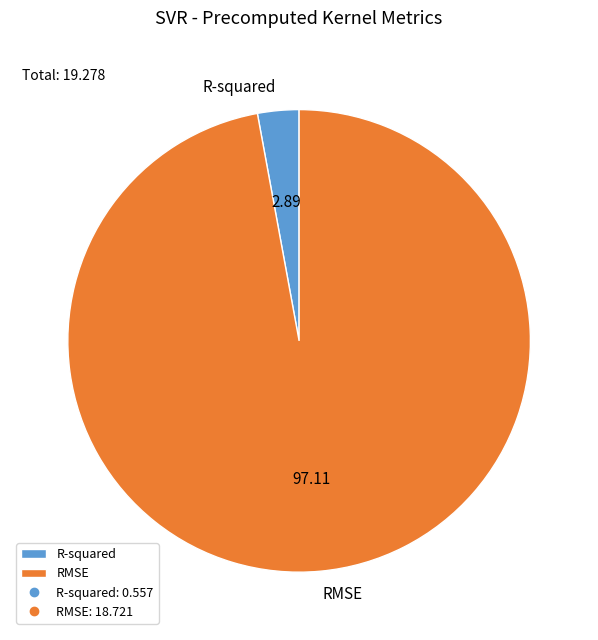

Rank the categories by value from highest to lowest.

RMSE, R-squared